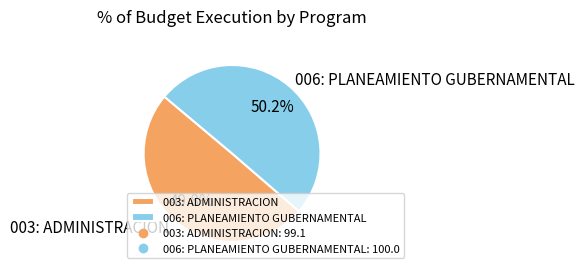

To the nearest percent, what percentage of the pie is 003: ADMINISTRACION?

50%